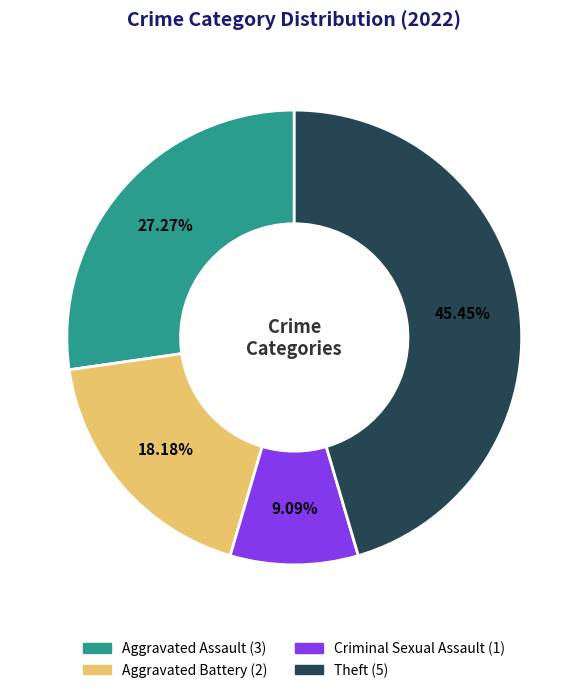

Count the number of slices in the pie.

4